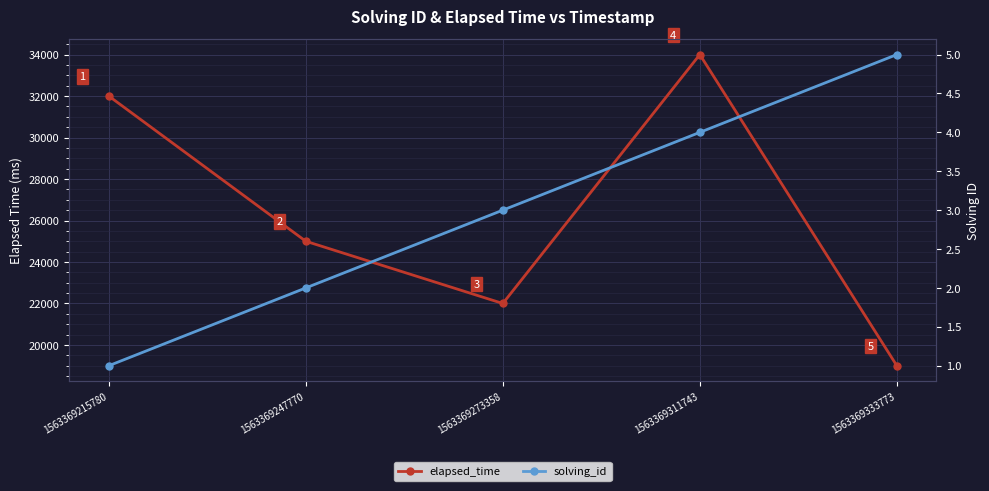

True or false: solving_id and elapsed_time cross at least once.

False